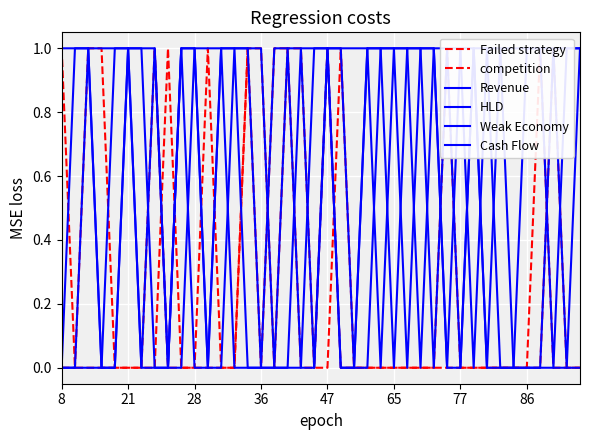

How many data points in competition are above 0?

9